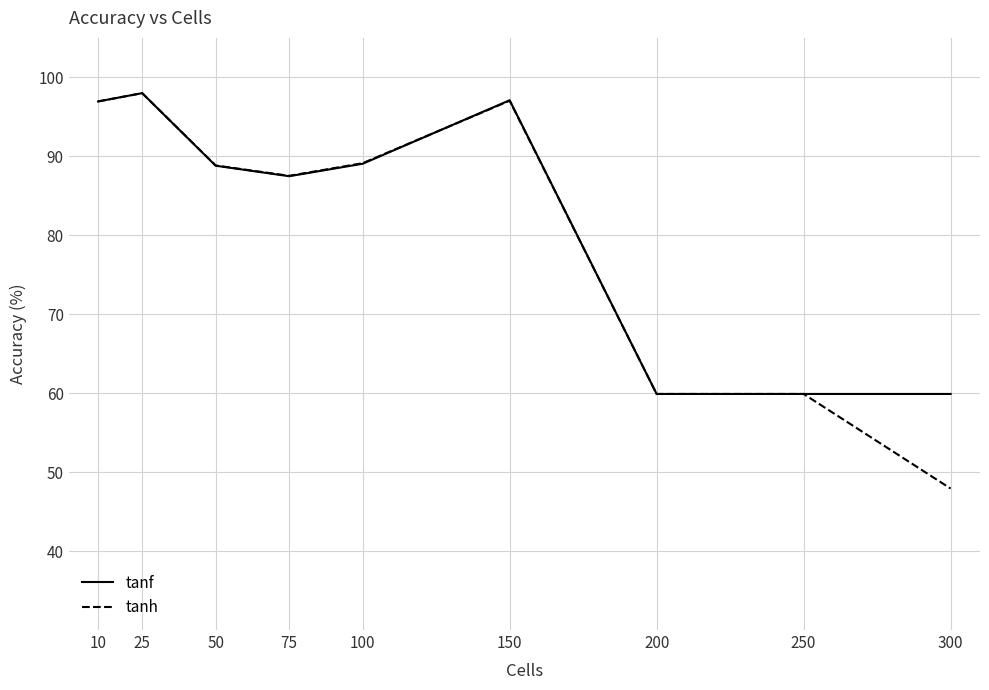

What is the average value of the tanf series?

81.9